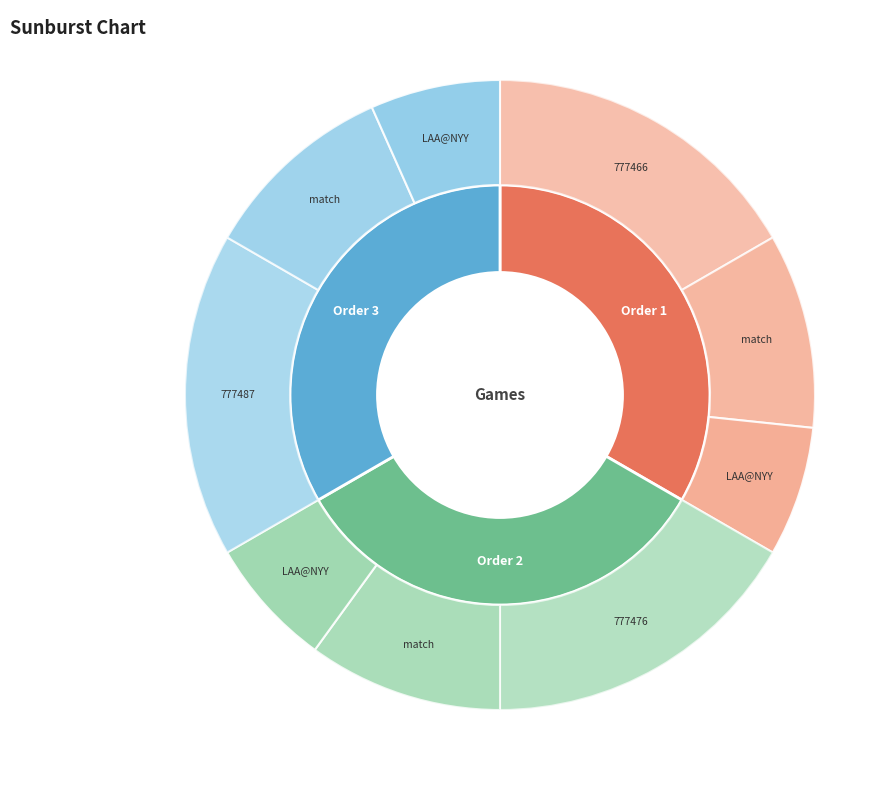

Does 1 represent more than half of the total?

No